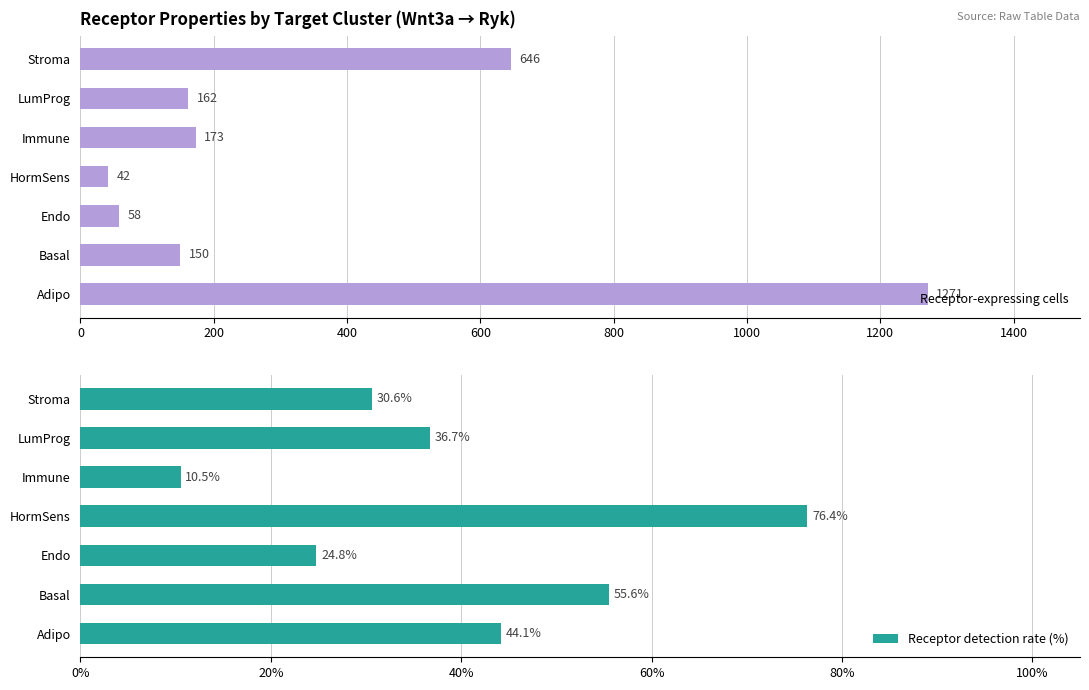

The Receptor detection rate (%) series shows 10.5 at Immune. True or false?

True